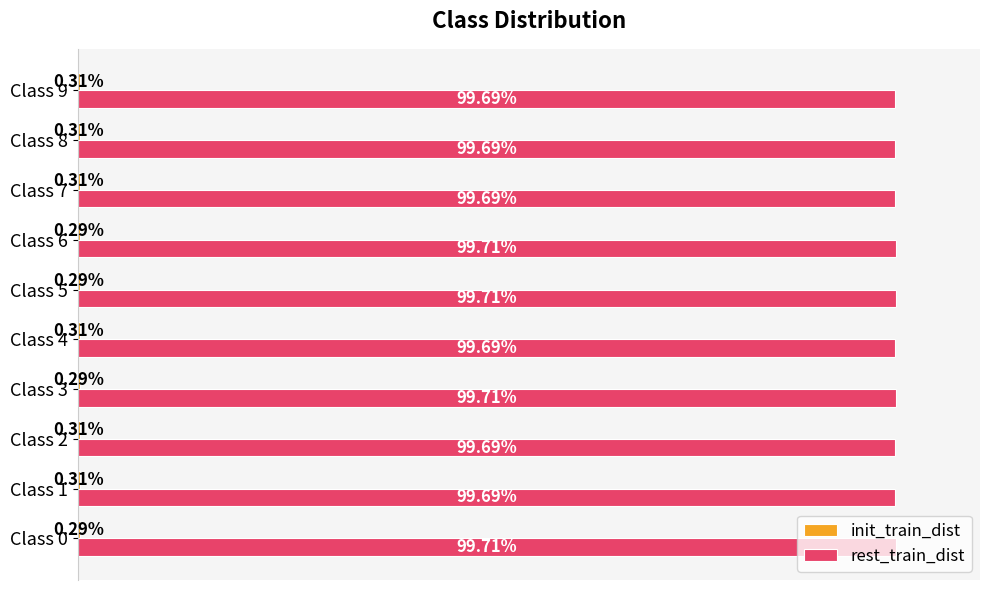

Which series has the largest total across all categories?

rest_train_dist